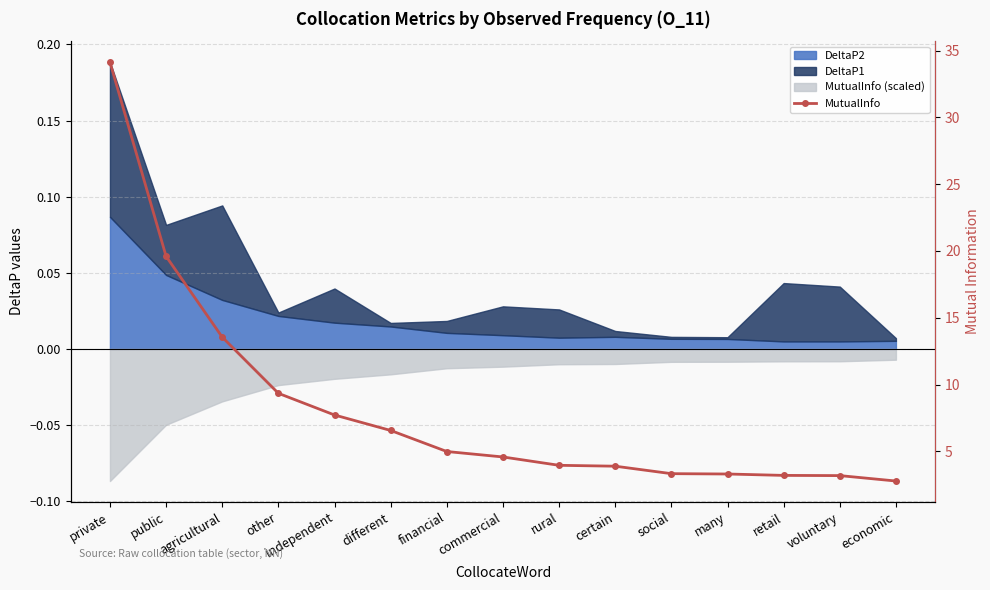

Rank the categories by value from lowest to highest.

economic, voluntary, retail, many, social, certain, rural, commercial, financial, different, independent, other, agricultural, public, private